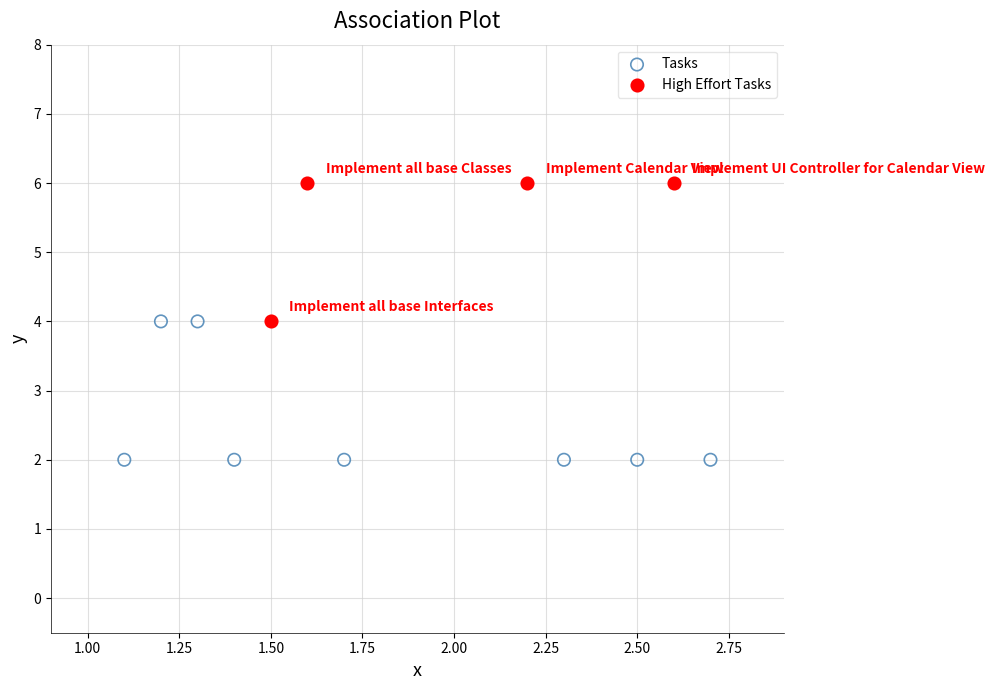

Which series reaches the maximum Y coordinate?

High Effort Tasks